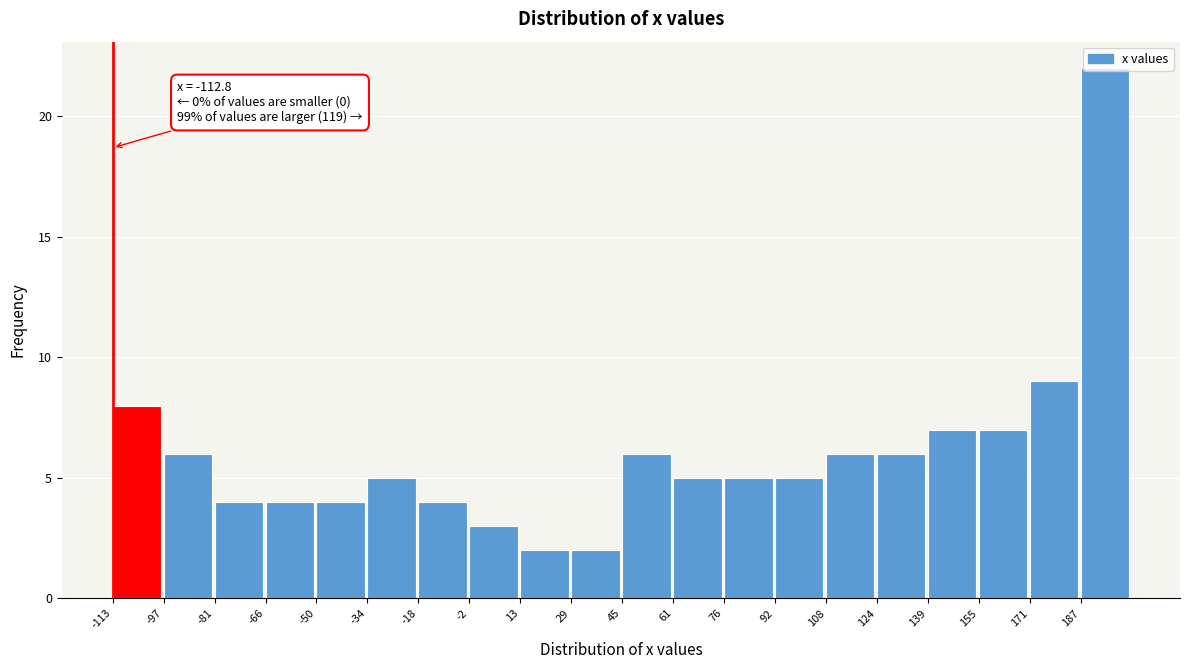

Over which range of the x-axis is the bar tallest?

186 to 202